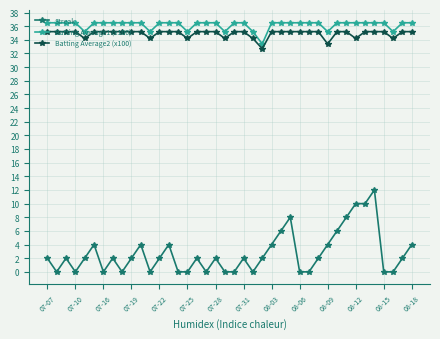

Which series has the largest range (max minus min)?

Streak